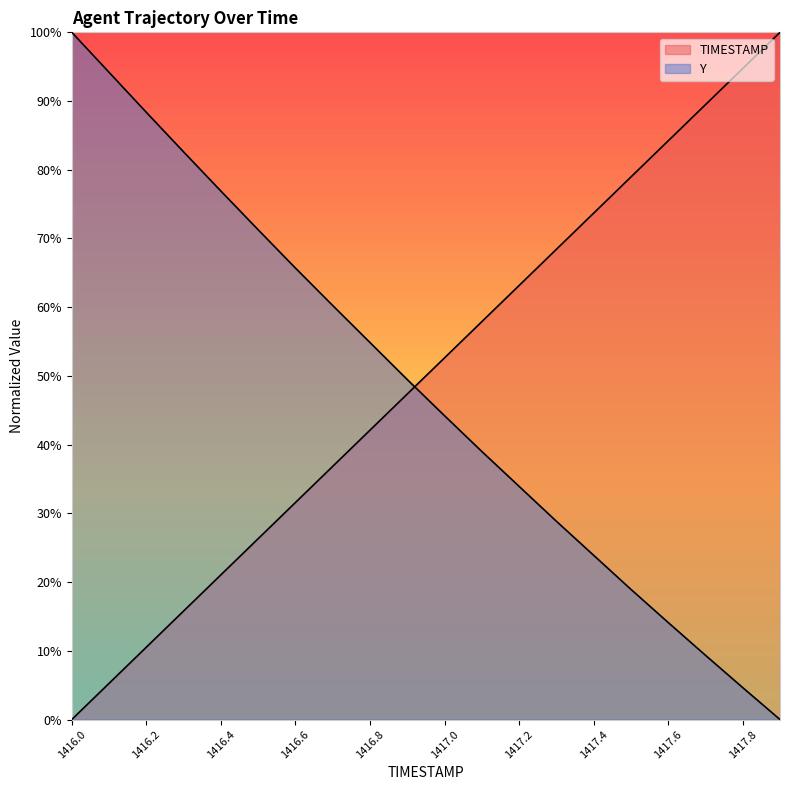

True or false: TIMESTAMP and Y intersect in this chart.

True